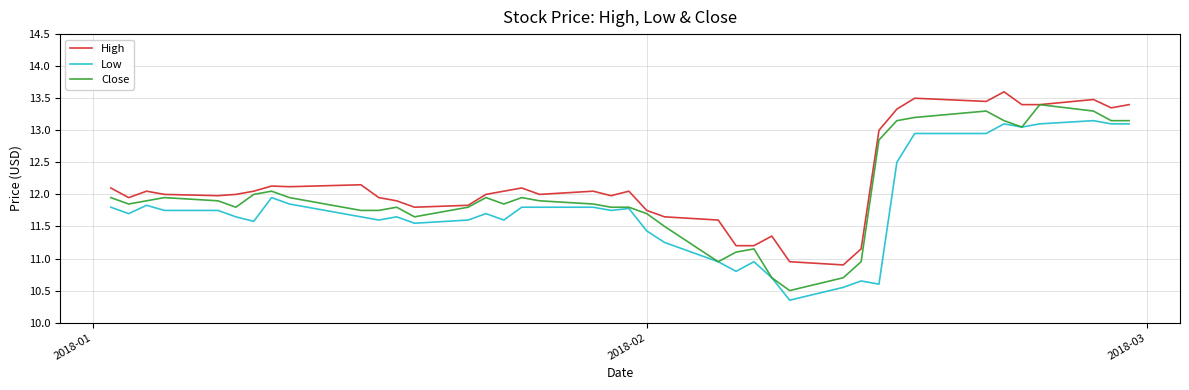

What is the average value of the High series?

12.2